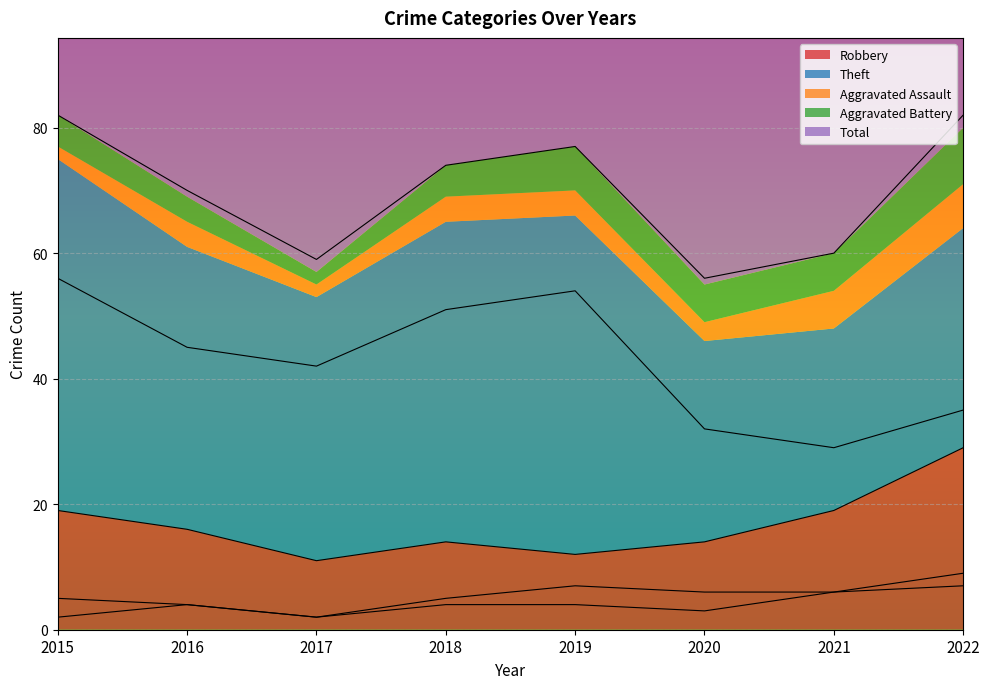

Where is the first local maximum for Theft?

2019